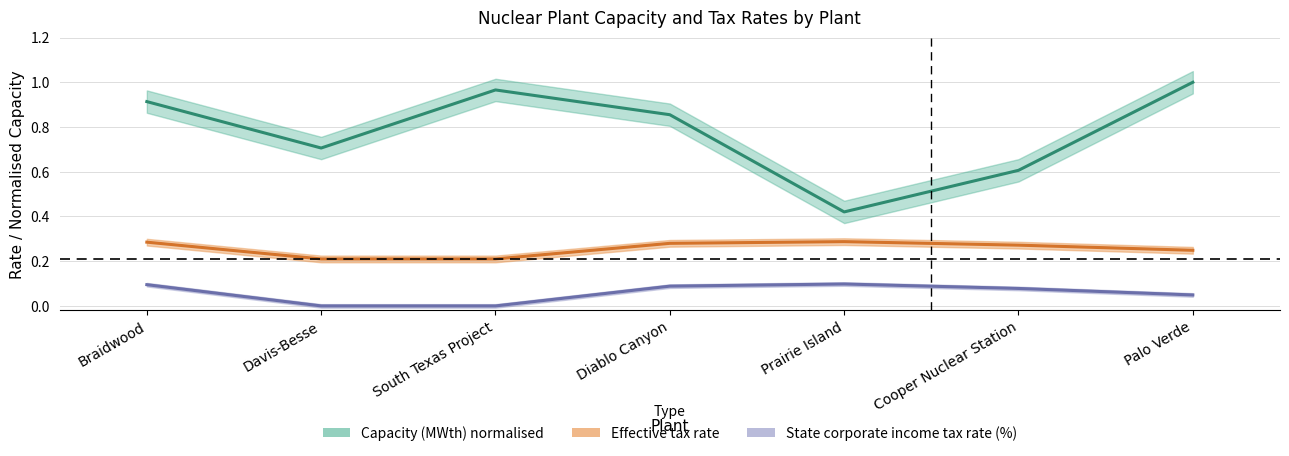

True or false: Effective tax rate and Capacity (MWth) cross at least once.

False